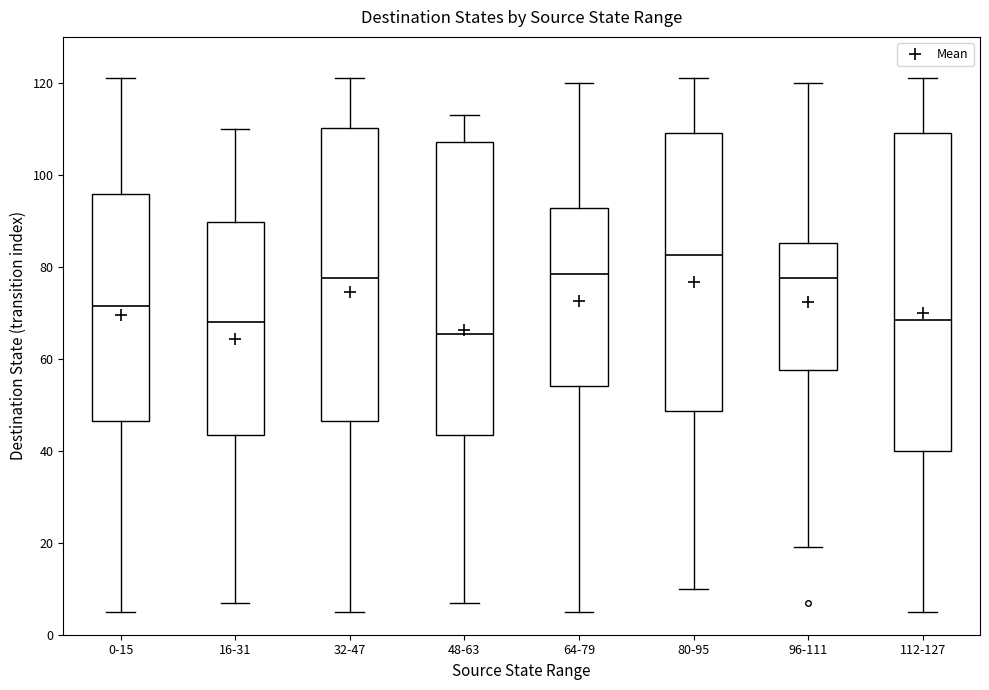

Which box is the tallest, from its lower edge to its upper edge?

112-127